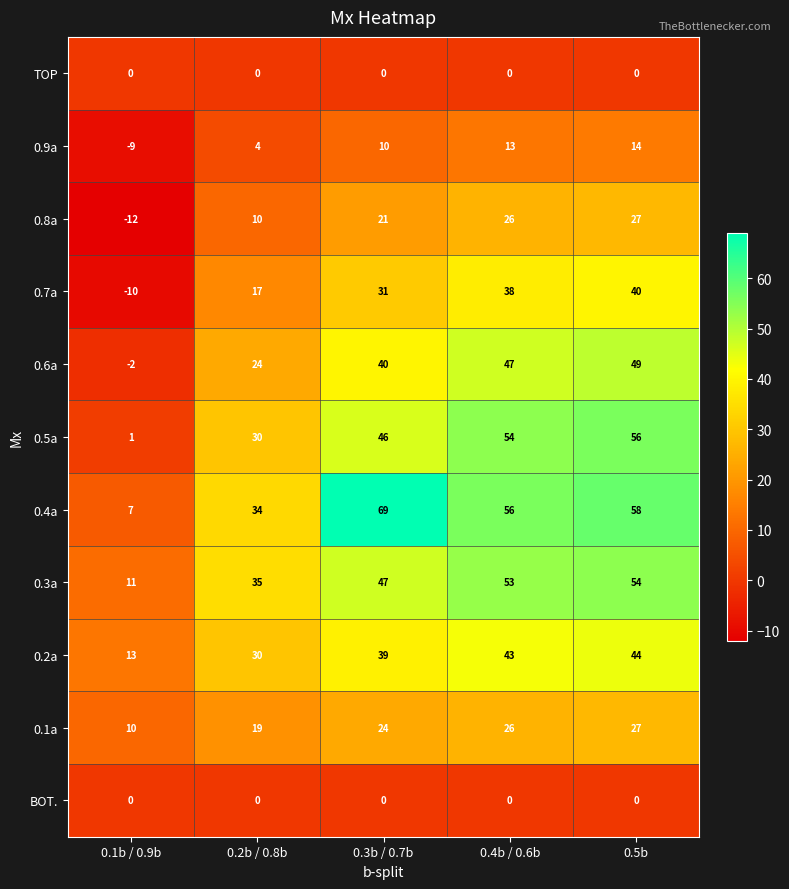

At which label is 0.3a closest to 32?

0.2b / 0.8b